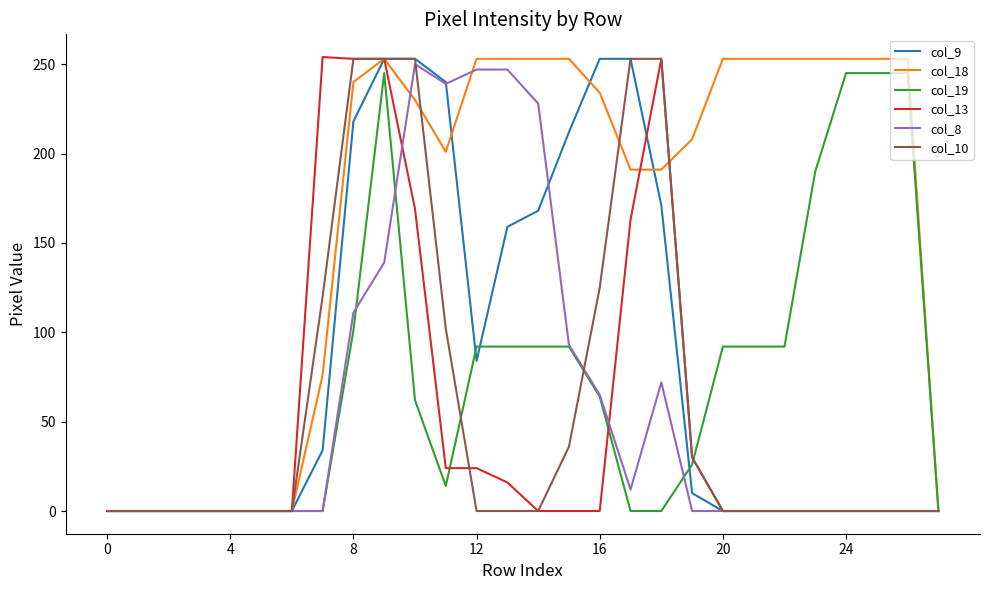

Which series has the largest total across all categories?

col_18